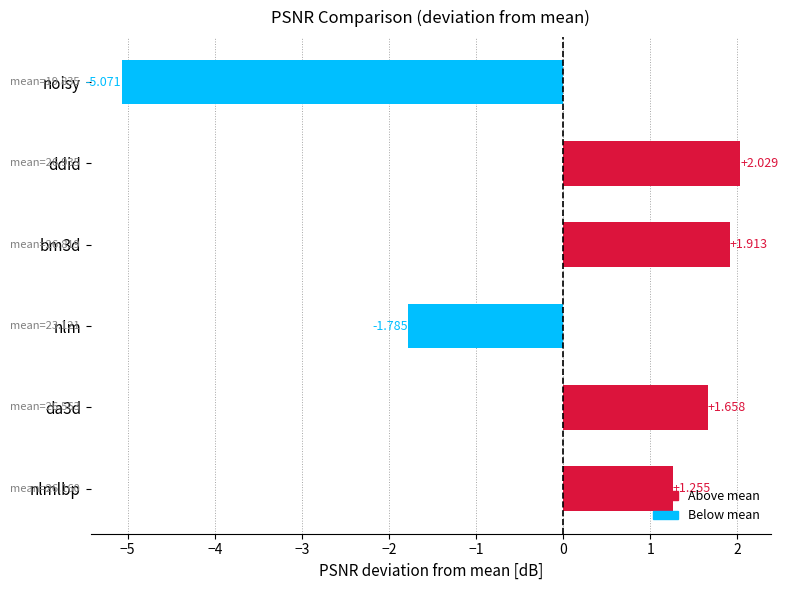

Which has a higher value, ddid or bm3d?

ddid